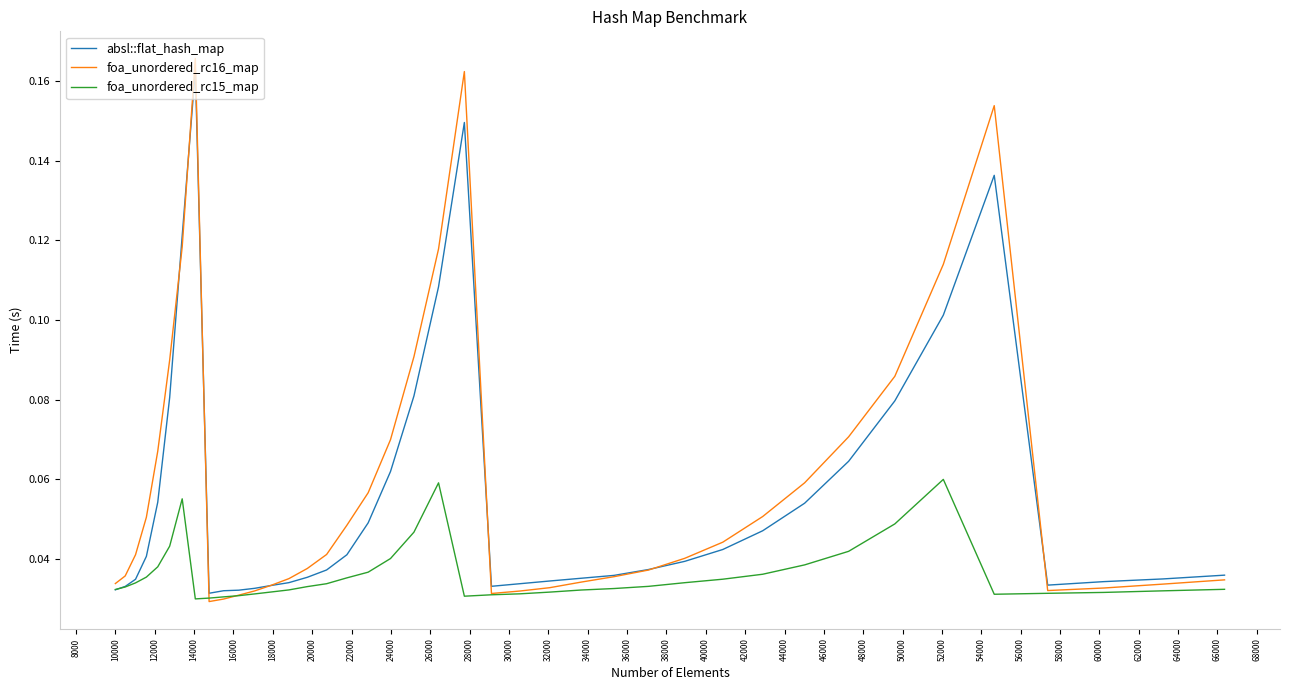

In foa_unordered_rc15_map, how many points are lower than both neighbors (excluding endpoints)?

3